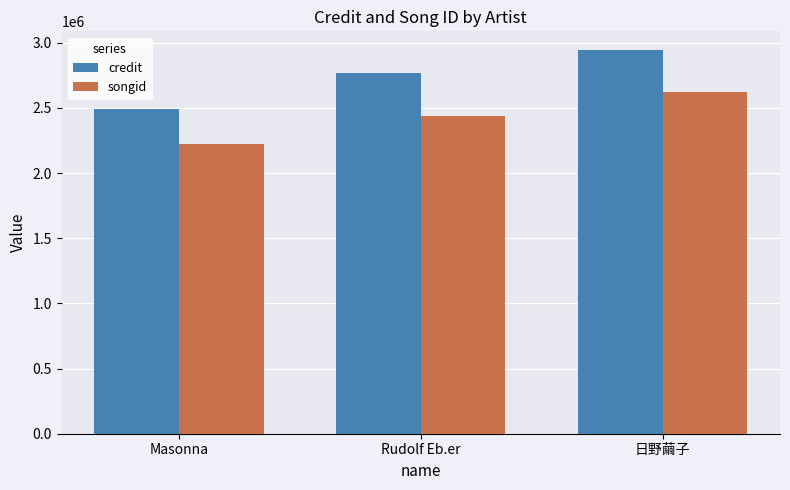

What are all the series names shown in the legend?

credit, songid